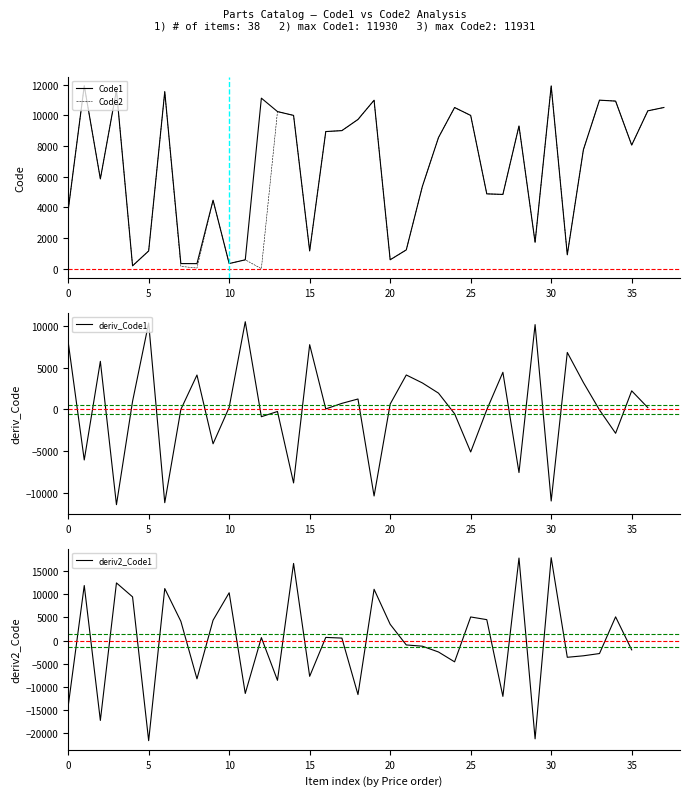

What is the difference between the second highest and minimum values in the Code2 series?

11918